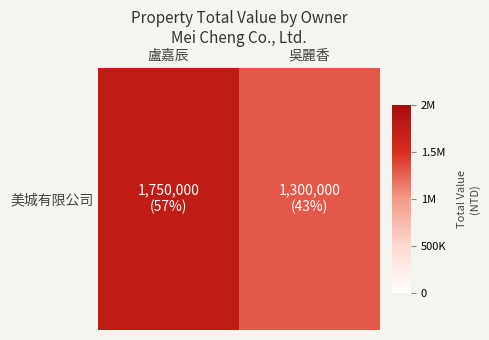

At which category does the chart reach its minimum across all series?

吳麗香